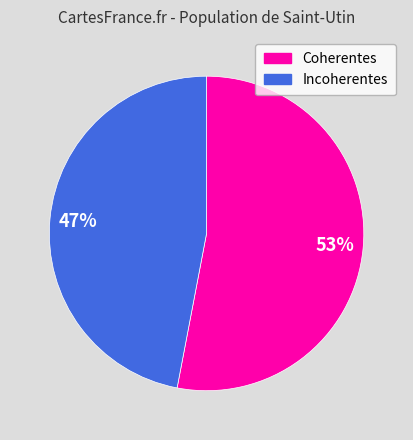

How many slices are in this pie chart?

2